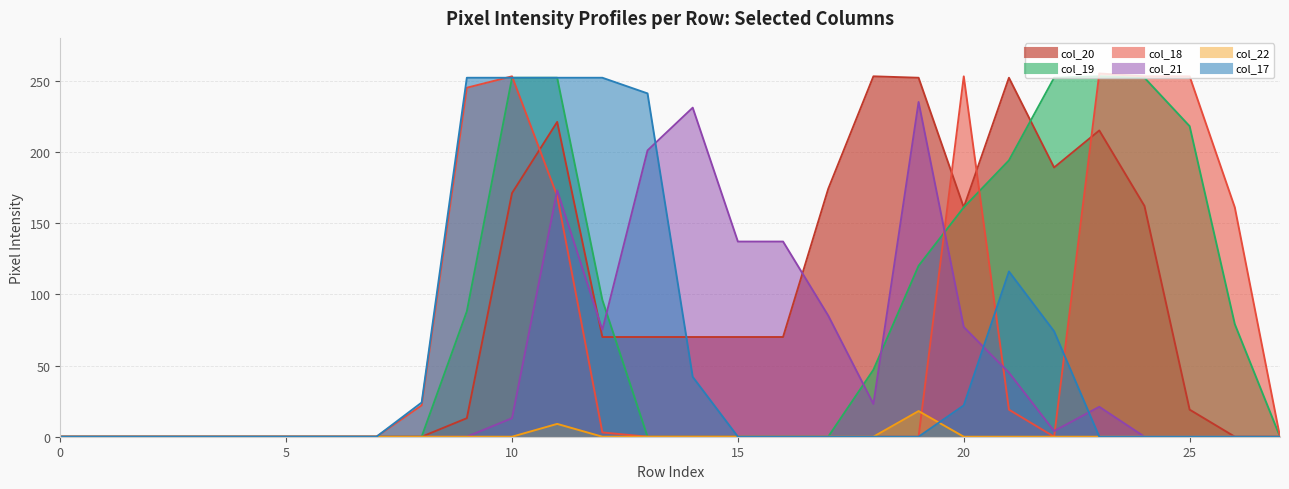

Reading left to right, what are all the values shown in this chart?

col_17: 0	0	0	0	0	0	0	0	24	252	252	252	252	241	42	0	0	0	0	0	22	116	74	0	0	0	0	0
col_18: 0	0	0	0	0	0	0	0	22	245	253	169	3	0	0	0	0	0	0	0	253	19	0	255	253	253	161	0
col_19: 0	0	0	0	0	0	0	0	0	88	252	252	96	0	0	0	0	0	47	120	161	194	252	253	252	218	79	0
col_20: 0	0	0	0	0	0	0	0	0	13	171	221	70	70	70	70	70	174	253	252	161	252	189	215	162	19	0	0
col_21: 0	0	0	0	0	0	0	0	0	0	13	173	75	201	231	137	137	85	23	235	77	45	4	21	0	0	0	0
col_22: 0	0	0	0	0	0	0	0	0	0	0	9	0	0	0	0	0	0	0	18	0	0	0	0	0	0	0	0